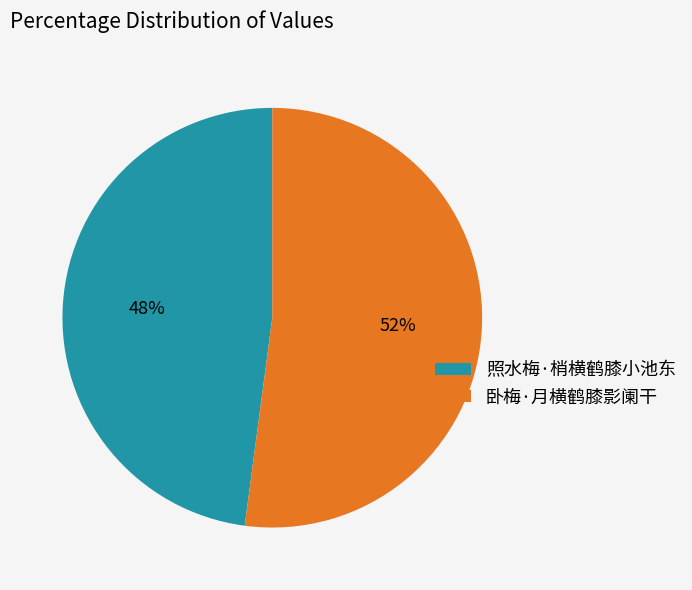

Between 卧梅·月横鹤膝影阑干 and 照水梅·梢横鹤膝小池东, which is larger?

卧梅·月横鹤膝影阑干